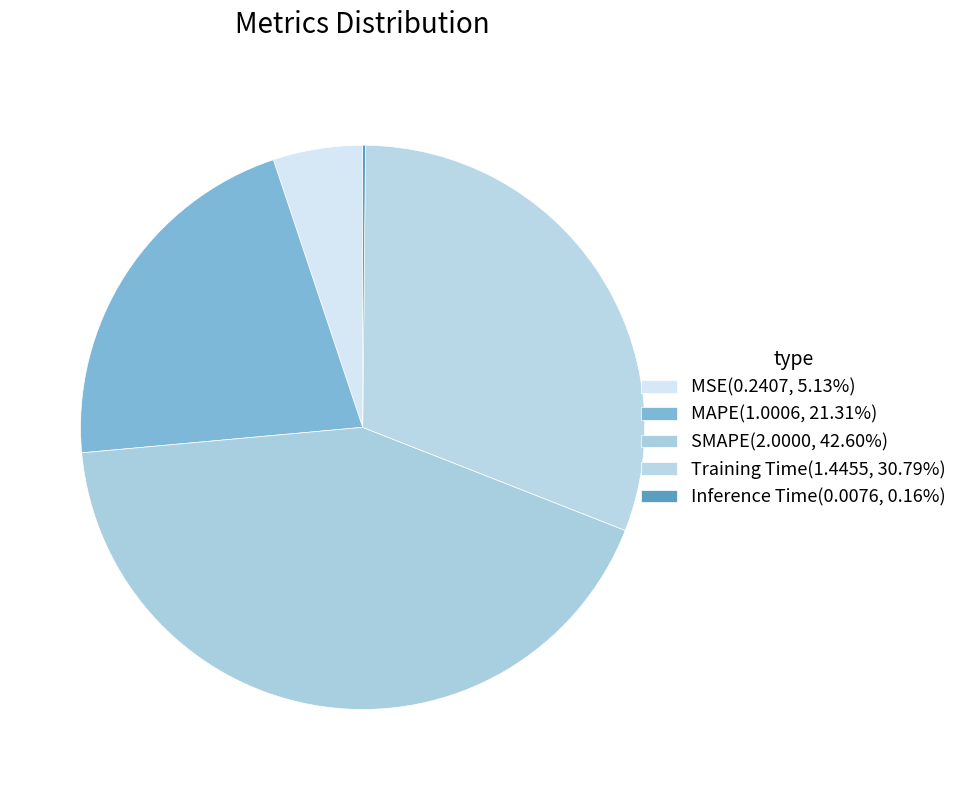

What is the total percentage of Training Time and MSE?

35.9%